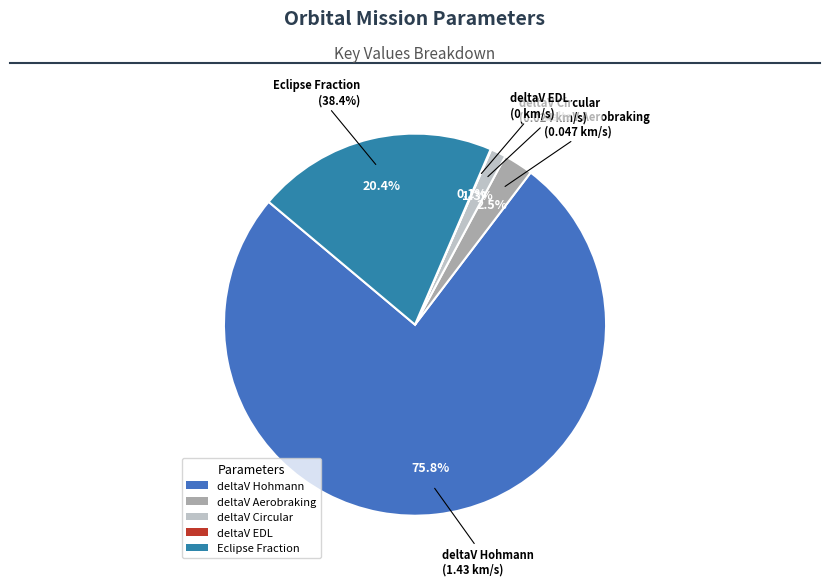

Is the sum of deltaV Circular and deltaV Hohmann greater than half?

Yes